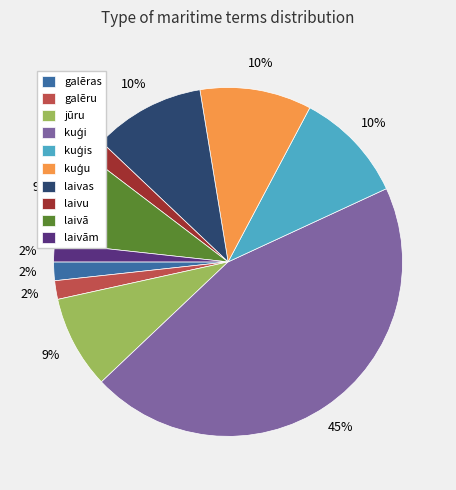

To the nearest percent, what is the average slice percentage?

10%